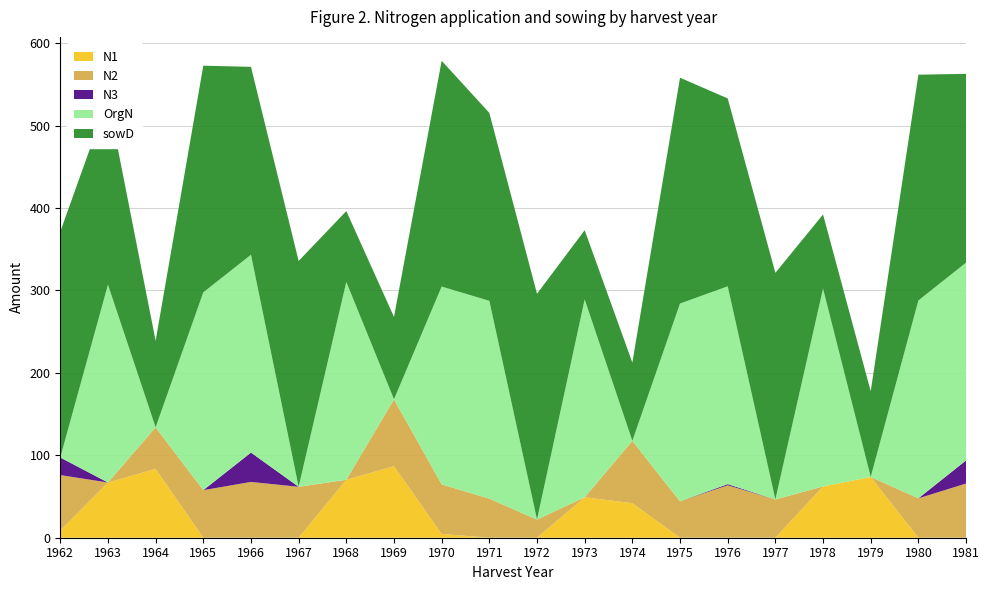

Reading right to left, extract all data points from this chart.

N1: 0.0	0.0	73.7	62.2	0.0	0.0	0.0	41.9	49.1	0.0	0.0	4.6	86.8	70.3	0.0	0.0	0.0	83.5	67.0	8.9
N2: 65.8	47.8	0.0	0.0	46.4	63.6	44.1	75.6	0.0	22.0	47.4	60.1	81.1	0.0	61.8	67.7	57.7	50.4	0.0	67.1
N3: 28.0	0.0	0.0	0.0	0.0	1.4	0.0	0.0	0.0	0.0	0.0	0.0	0.0	0.0	0.0	35.6	0.0	0.0	0.0	21.3
OrgN: 240.0	240.0	0.0	240.0	0.0	240.0	240.0	0.0	240.0	0.0	240.0	240.0	0.0	240.0	0.0	240.0	240.0	0.0	240.0	0.0
sowD: 229.0	274.0	104.0	90.0	275.0	228.0	274.0	95.0	84.0	274.0	228.0	274.0	100.0	86.0	274.0	228.0	275.0	105.0	226.0	274.0